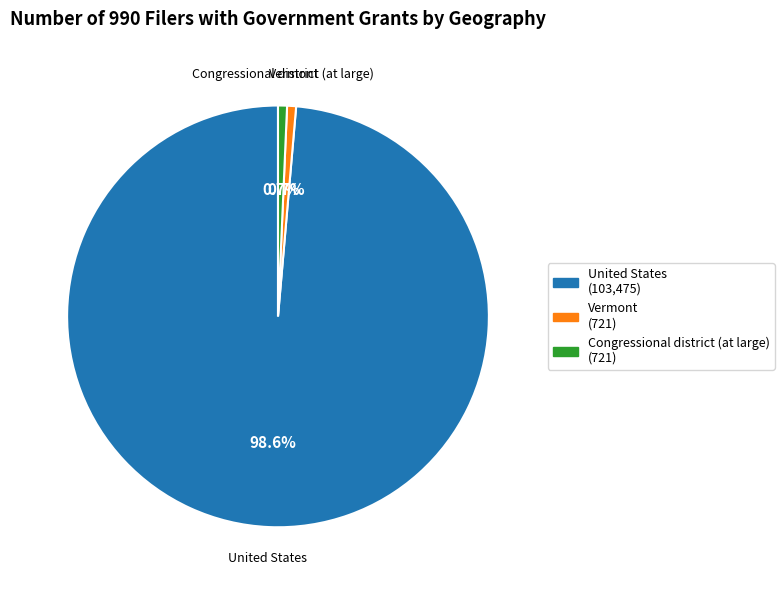

Count the number of slices in the pie.

3